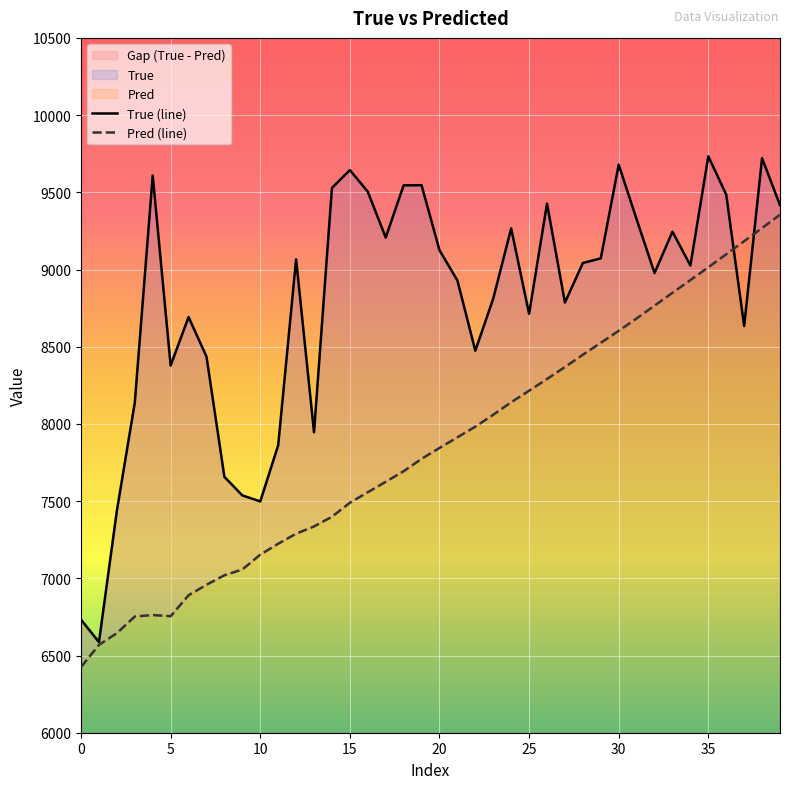

What is the label of the 29th point from the right?

11